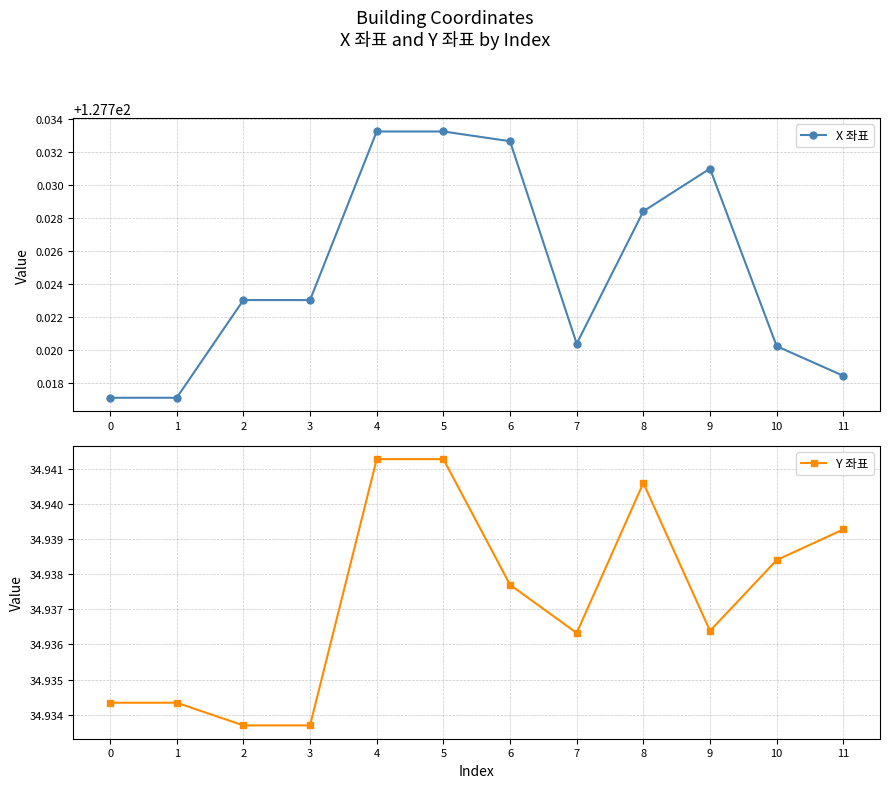

True or false: X 좌표 and Y 좌표 cross at least once.

False